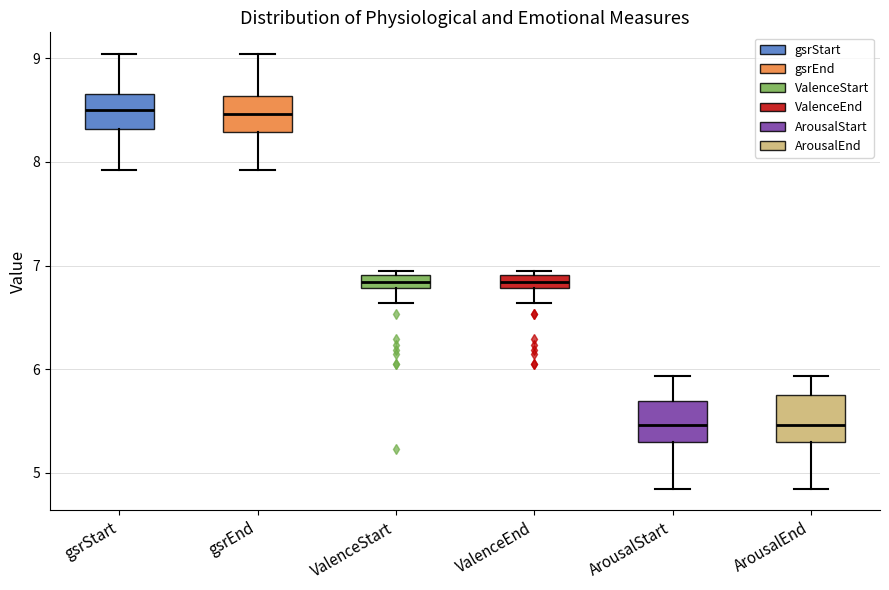

Where is the lower edge of the box for ValenceStart on the y-axis? The values are not printed on the chart, so give them approximately, as read against the axis.

6.8